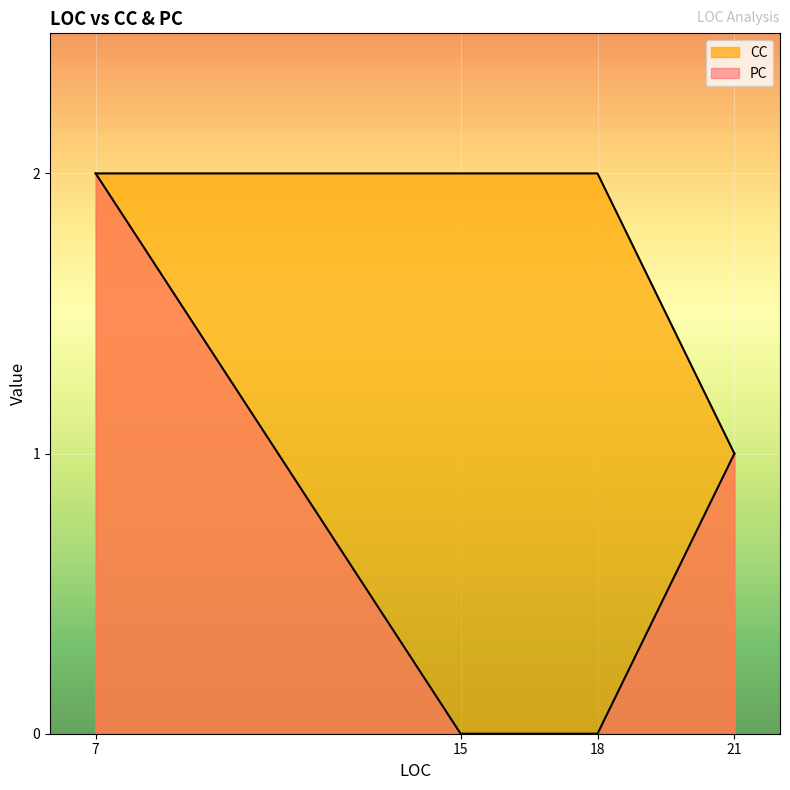

True or false: CC has a value of 2 at 7.

True